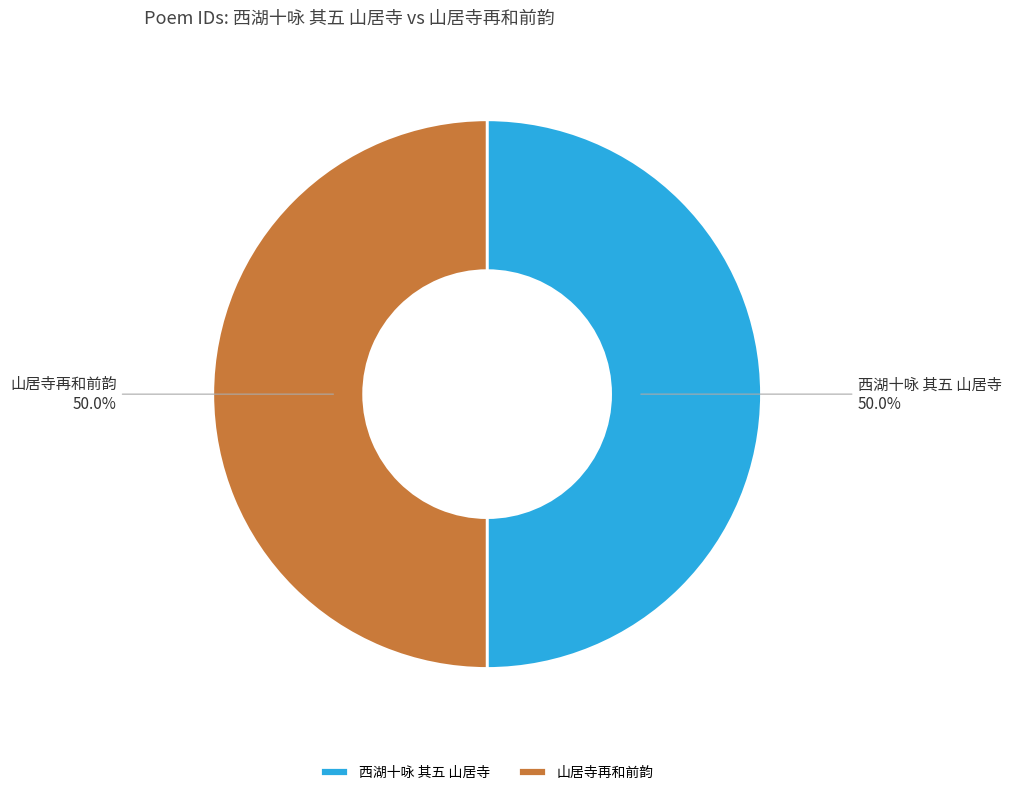

Count the number of slices in the pie.

2